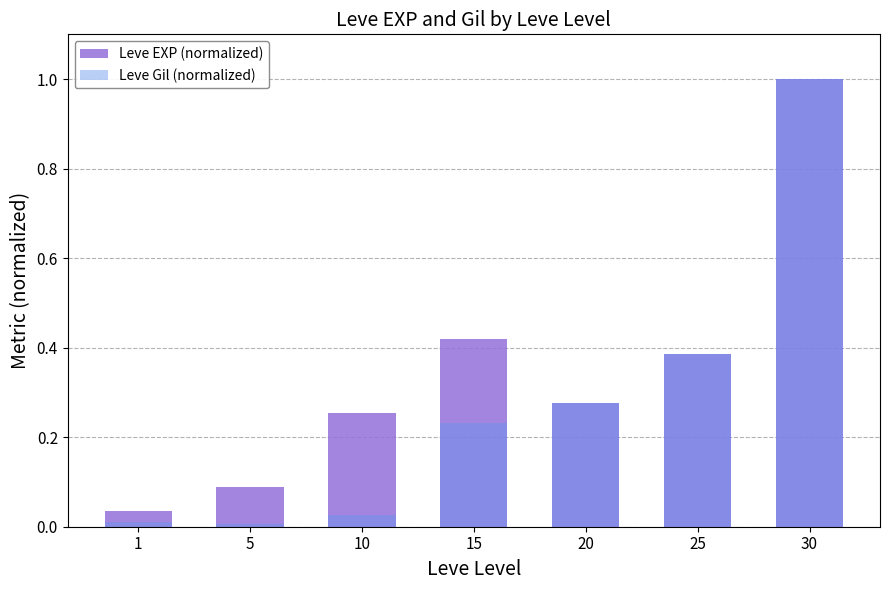

Where is Leve Gil (normalized) nearest to the value 0?

5